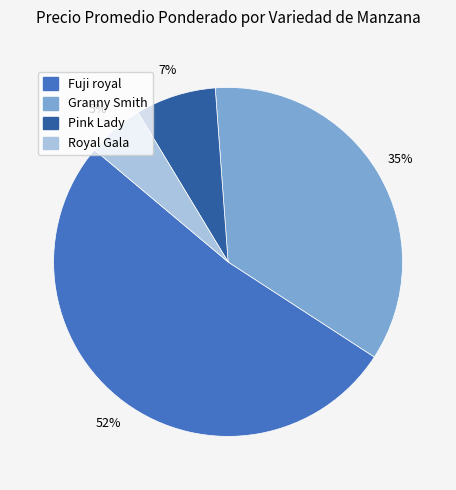

To the nearest percent, what is the average slice percentage?

25%